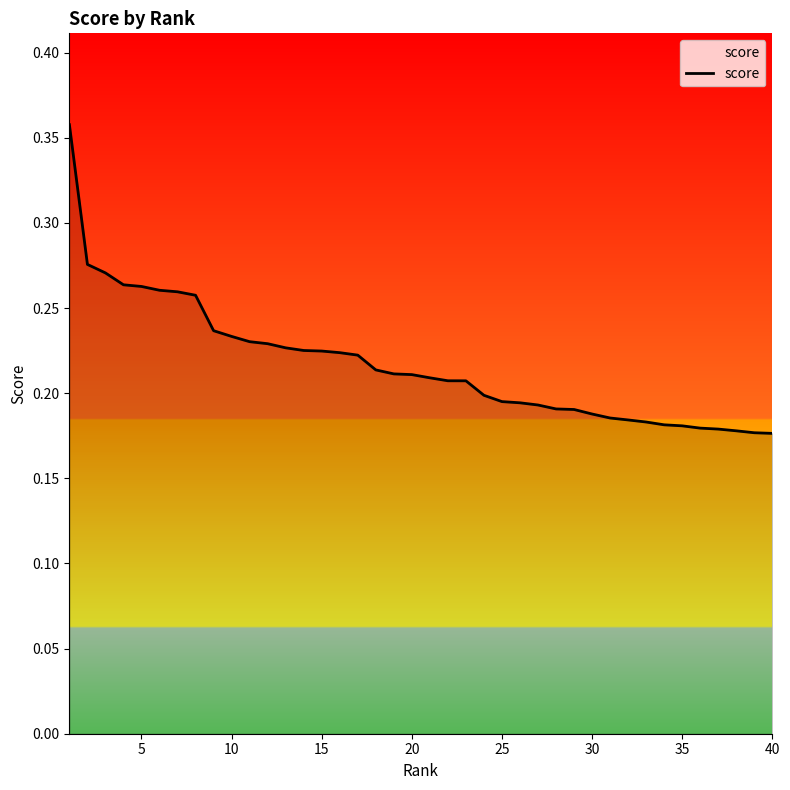

Does the chart have visible grid lines?

No